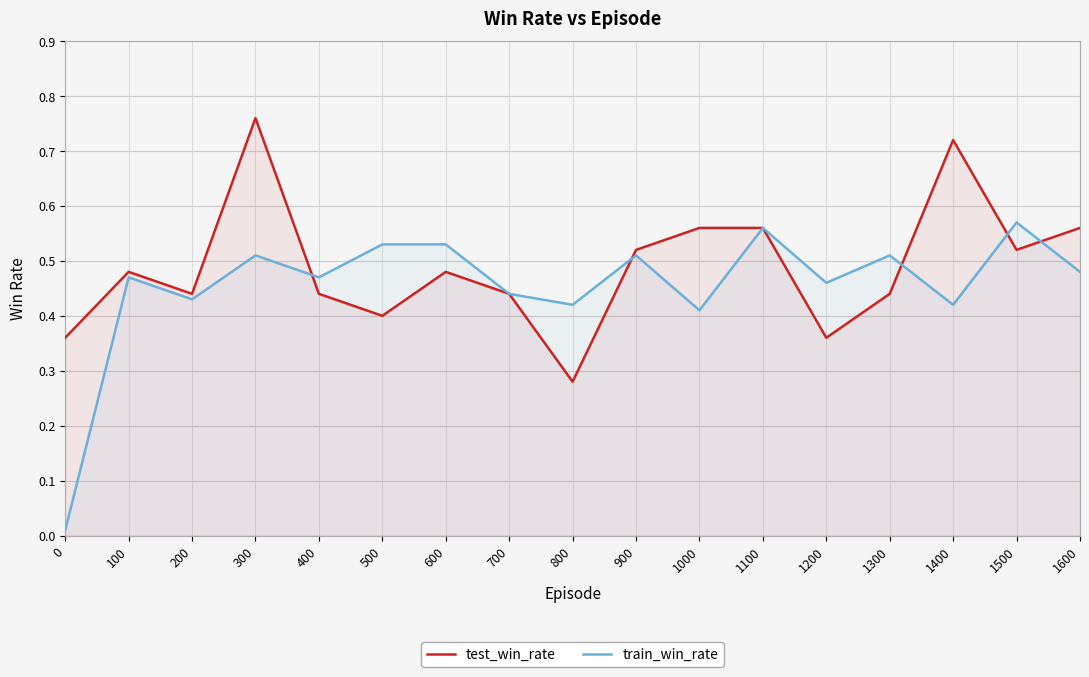

At 1000, list the series in order from largest to smallest.

test_win_rate, train_win_rate